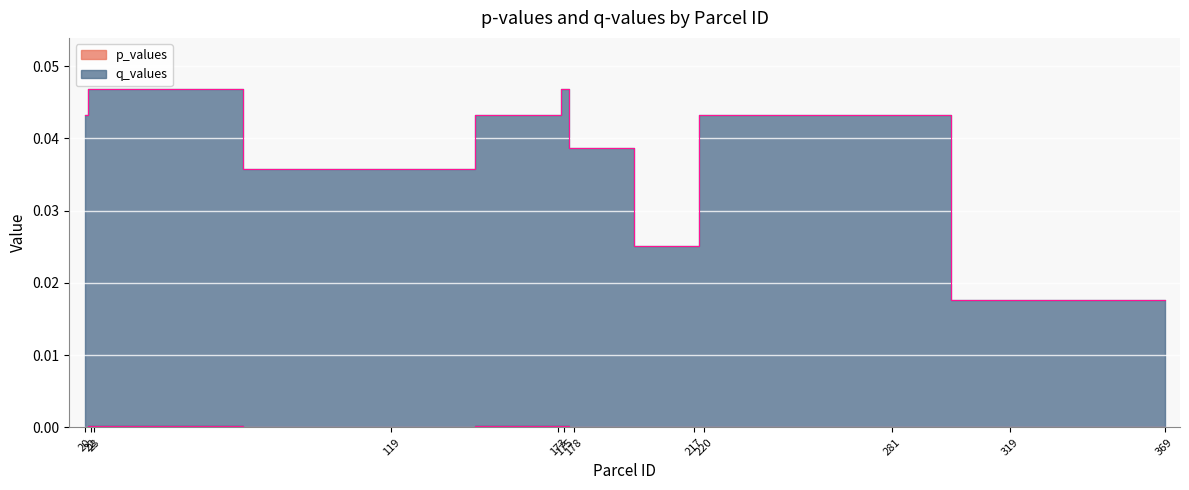

Rank the series at 22 from lowest to highest value.

p_values, q_values